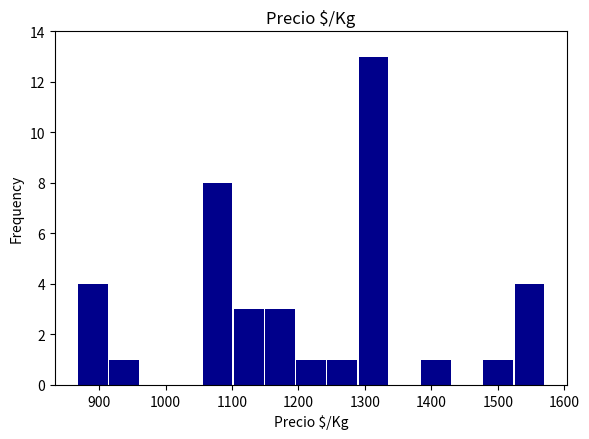

How tall is the bar that spans 1240 to 1290 on the x-axis? Neither the bar edges nor the heights are printed on the chart, so give them approximately, as read against the axes.

1